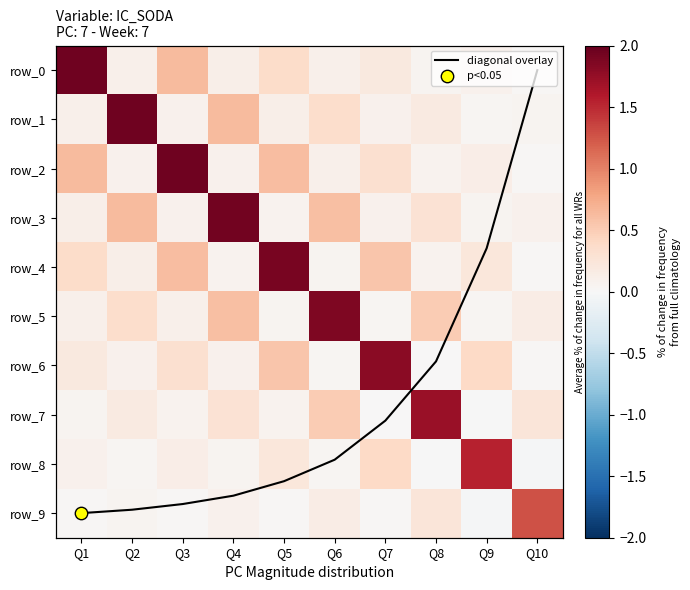

Reading left to right, transcribe all the data shown in this chart.

diagonal overlay: Q1=9.0	Q2=8.9	Q3=8.8	Q4=8.6	Q5=8.4	Q6=7.9	Q7=7.1	Q8=5.9	Q9=3.6	Q10=0.0
row_0: Q1=2.0	Q2=0.1	Q3=0.6	Q4=0.1	Q5=0.4	Q6=0.1	Q7=0.2	Q8=0.1	Q9=0.1	Q10=0.0
row_1: Q1=0.1	Q2=1.9	Q3=0.1	Q4=0.6	Q5=0.1	Q6=0.3	Q7=0.1	Q8=0.2	Q9=0.0	Q10=0.1
row_2: Q1=0.6	Q2=0.1	Q3=1.9	Q4=0.1	Q5=0.6	Q6=0.1	Q7=0.3	Q8=0.1	Q9=0.1	Q10=0.0
row_3: Q1=0.1	Q2=0.6	Q3=0.1	Q4=1.9	Q5=0.1	Q6=0.6	Q7=0.1	Q8=0.3	Q9=0.0	Q10=0.1
row_4: Q1=0.4	Q2=0.1	Q3=0.6	Q4=0.1	Q5=1.9	Q6=0.1	Q7=0.6	Q8=0.1	Q9=0.2	Q10=0.0
row_5: Q1=0.1	Q2=0.3	Q3=0.1	Q4=0.6	Q5=0.1	Q6=1.9	Q7=0.0	Q8=0.5	Q9=0.0	Q10=0.1
row_6: Q1=0.2	Q2=0.1	Q3=0.3	Q4=0.1	Q5=0.6	Q6=0.0	Q7=1.8	Q8=0.0	Q9=0.4	Q10=0.0
row_7: Q1=0.1	Q2=0.2	Q3=0.1	Q4=0.3	Q5=0.1	Q6=0.5	Q7=0.0	Q8=1.7	Q9=-0.0	Q10=0.2
row_8: Q1=0.1	Q2=0.0	Q3=0.1	Q4=0.0	Q5=0.2	Q6=0.0	Q7=0.4	Q8=-0.0	Q9=1.5	Q10=-0.0
row_9: Q1=0.0	Q2=0.1	Q3=0.0	Q4=0.1	Q5=0.0	Q6=0.1	Q7=0.0	Q8=0.2	Q9=-0.0	Q10=1.3